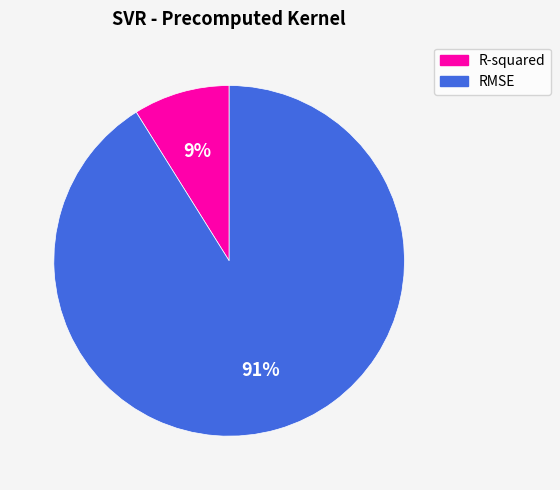

How many segments does this pie chart have?

2